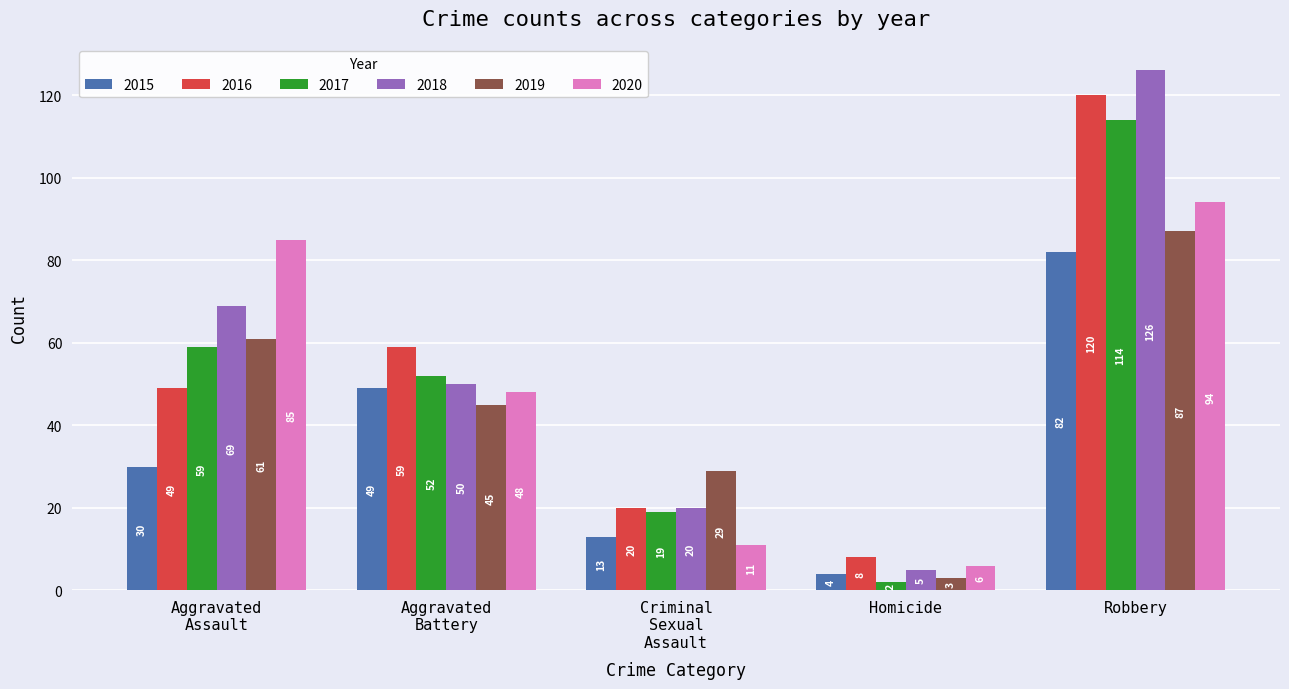

Read the 2018 value at Robbery, to the nearest 10.

130